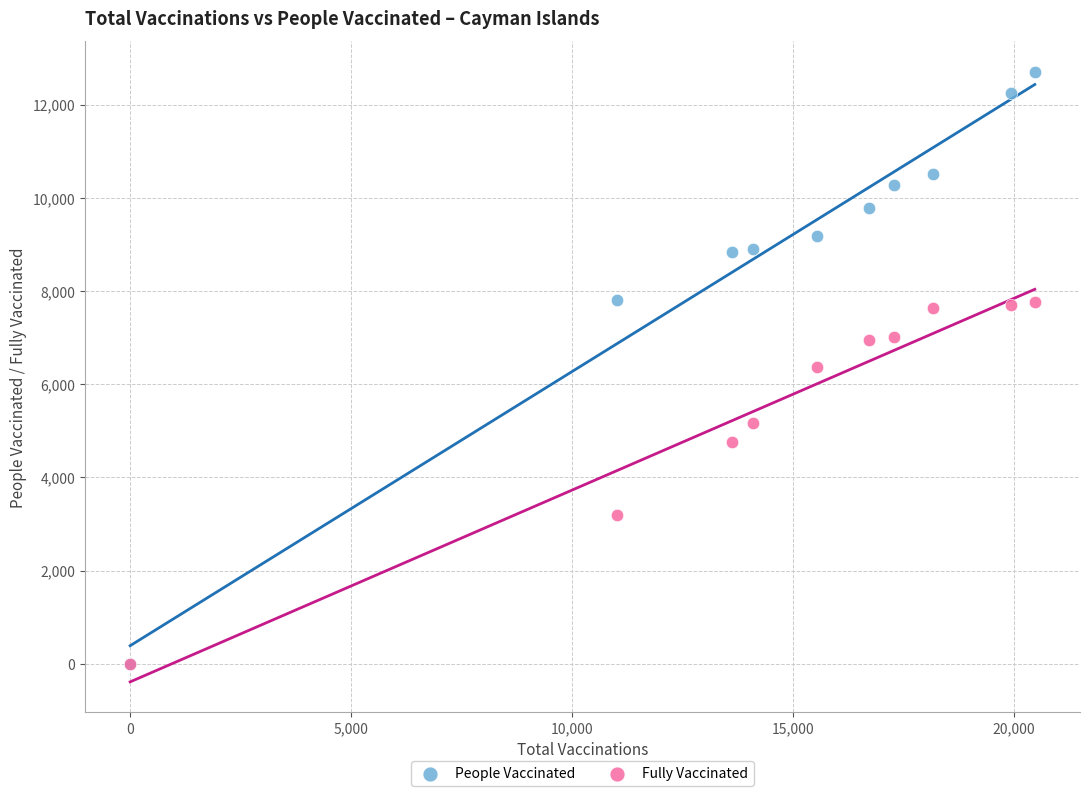

Which series contains the highest Y value?

People Vaccinated